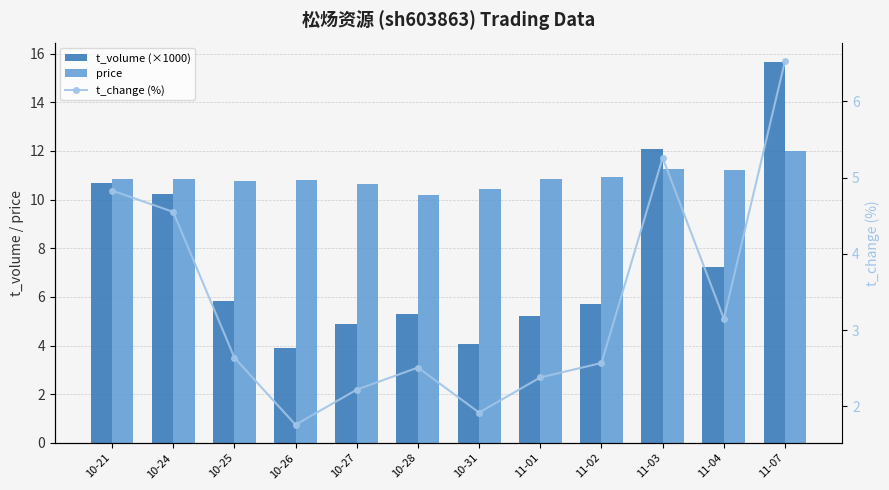

What is the difference between the t_change (%) values at 10-27 and 10-24?

2.3